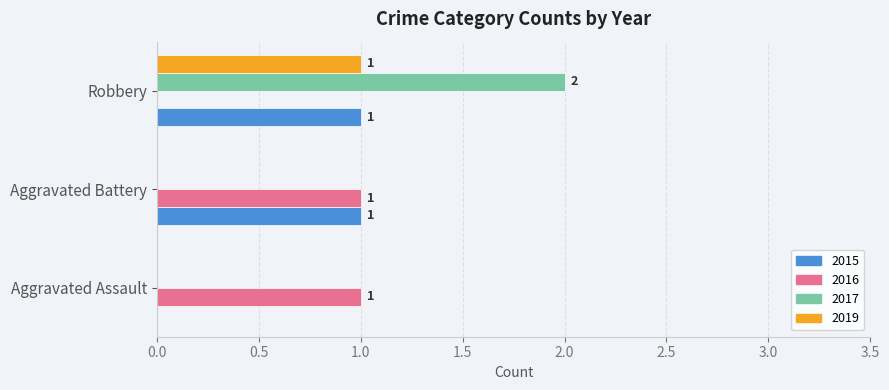

The value of 2017 at Robbery is 3. True or false?

False